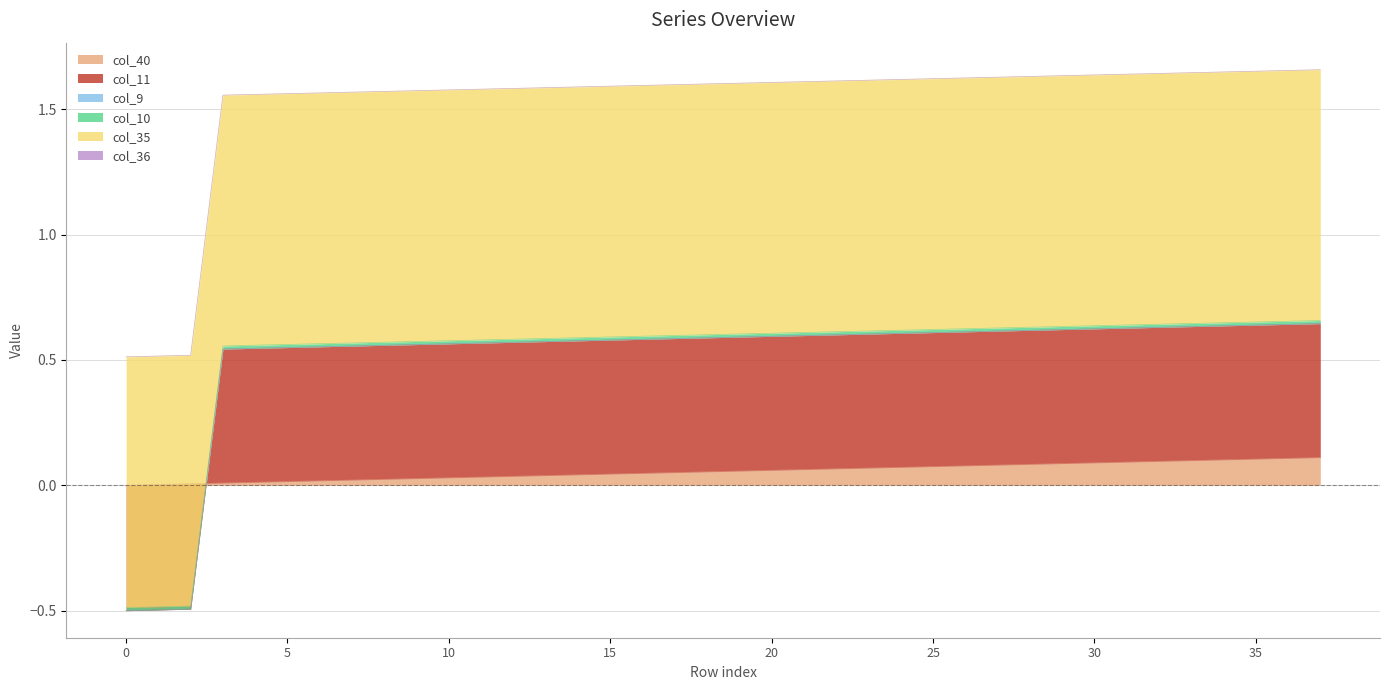

True or false: col_40 and col_10 intersect in this chart.

False